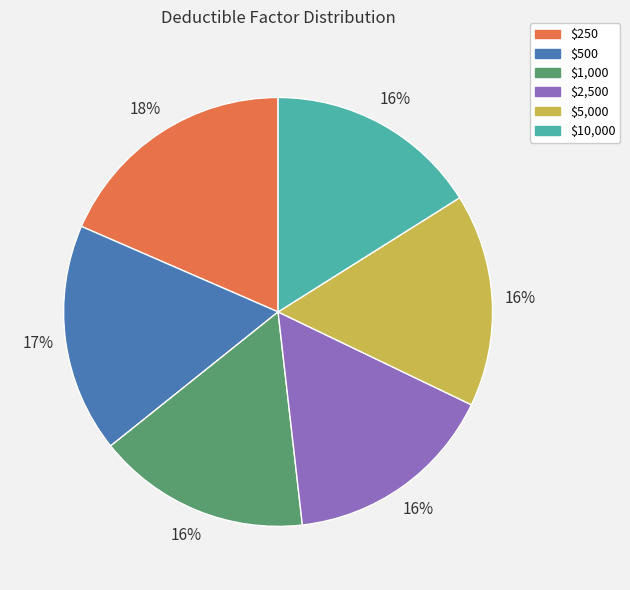

Is there any slice that represents more than half of the pie?

No